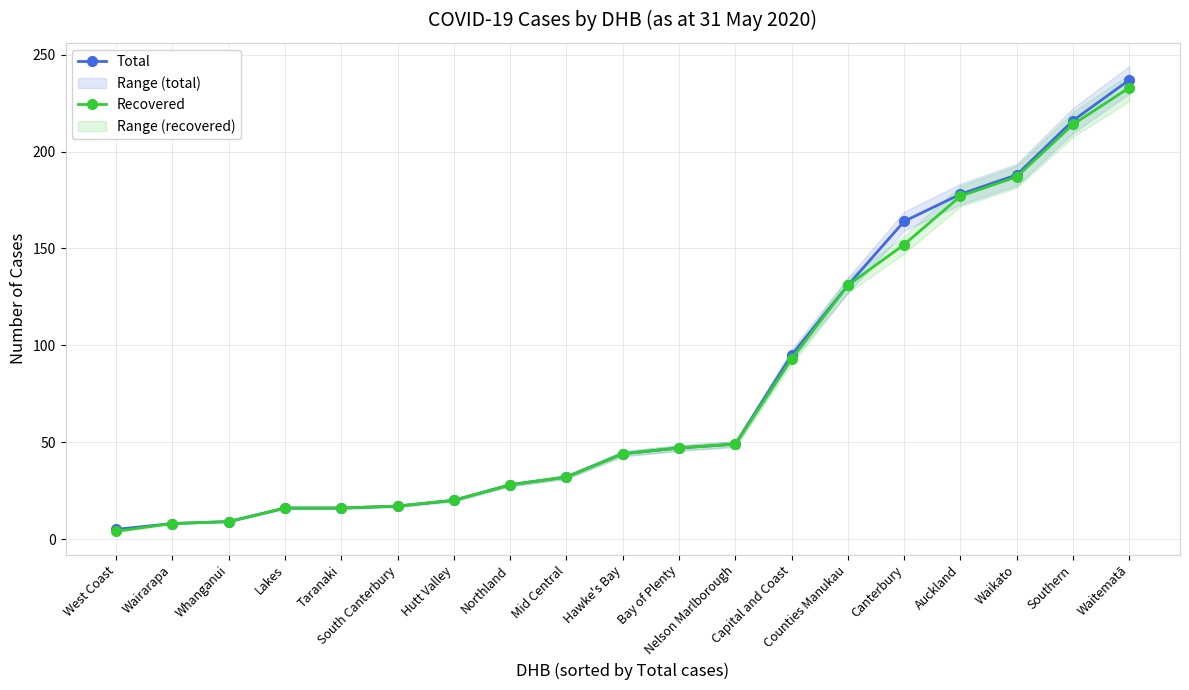

Does the chart have visible grid lines?

Yes